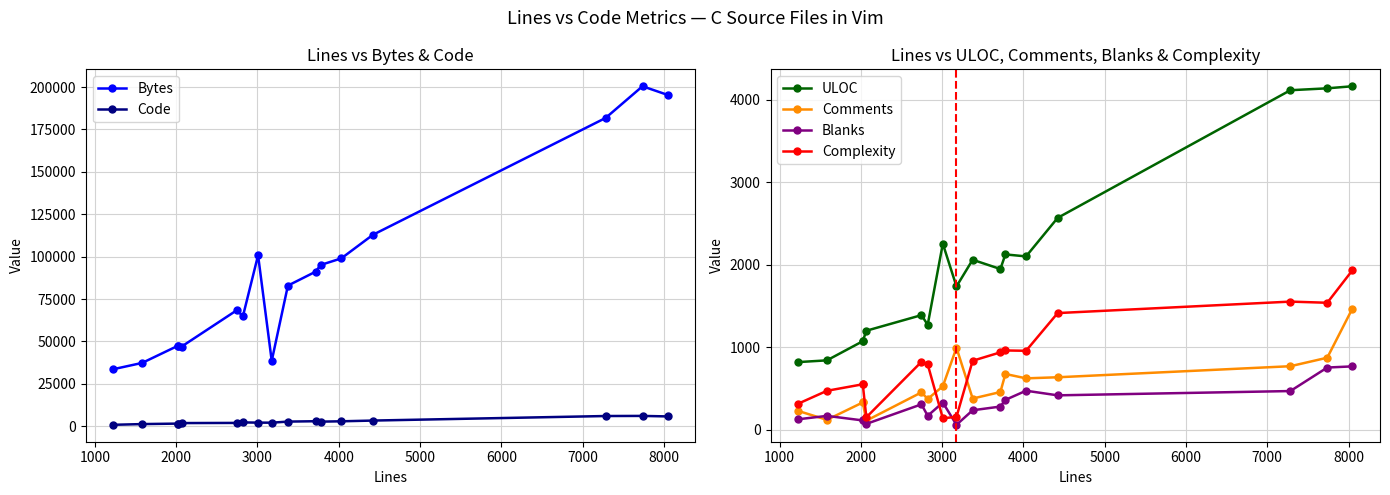

How many distinct data groups are displayed?

6